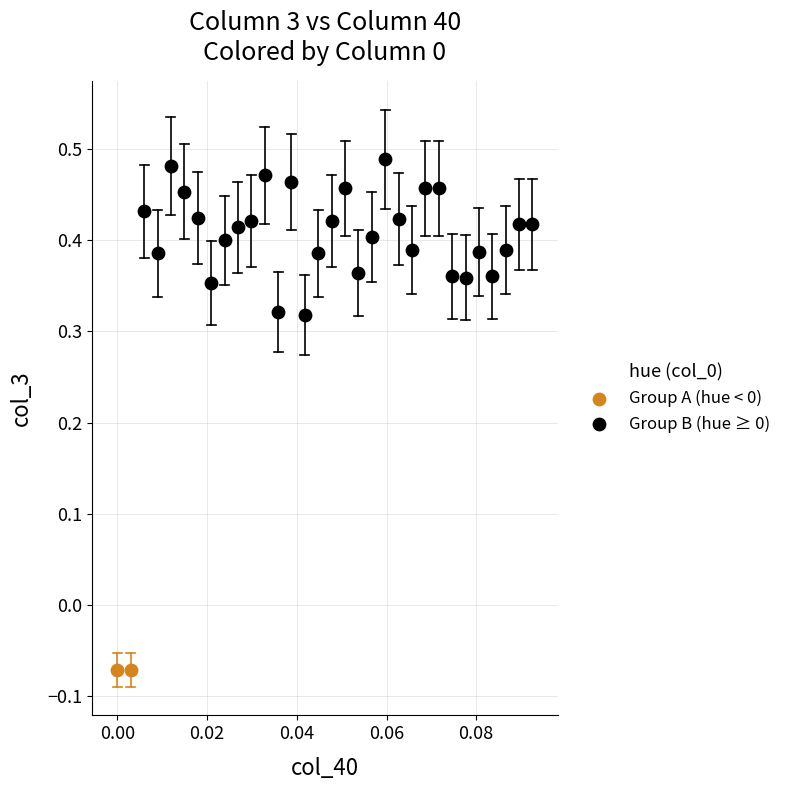

Which series contains the lowest Y value?

Group A (hue < 0)